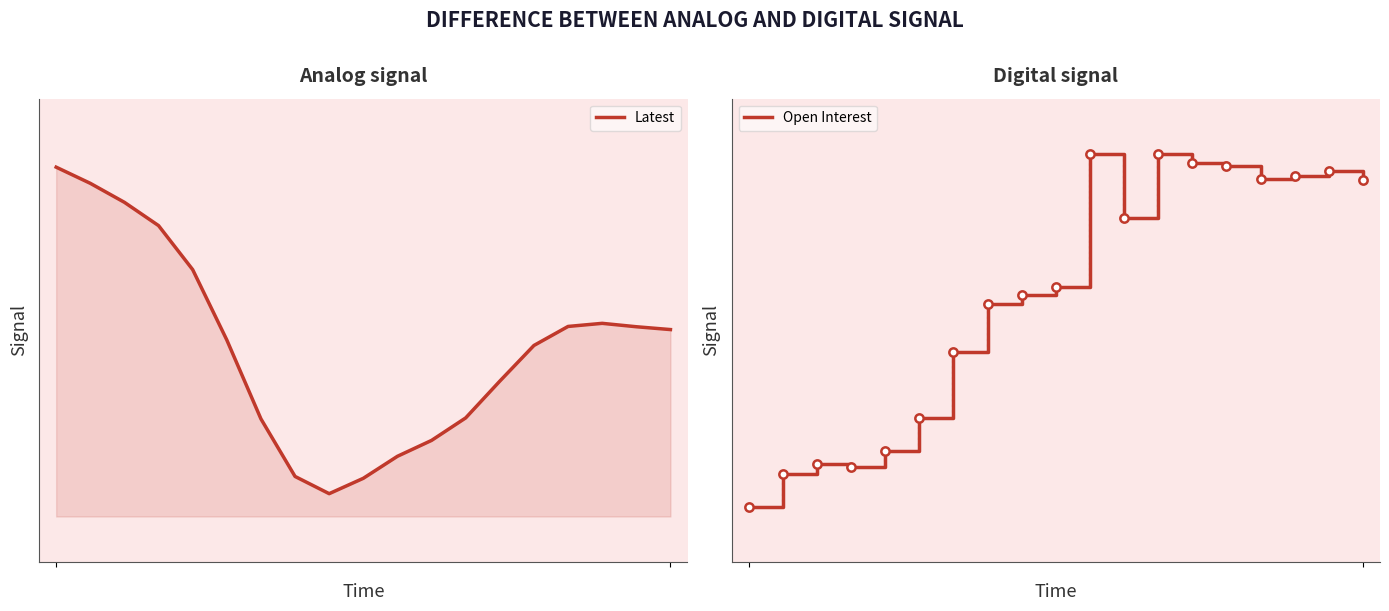

Is the value of Latest at 8 greater than the value of Open Interest at 17?

Yes